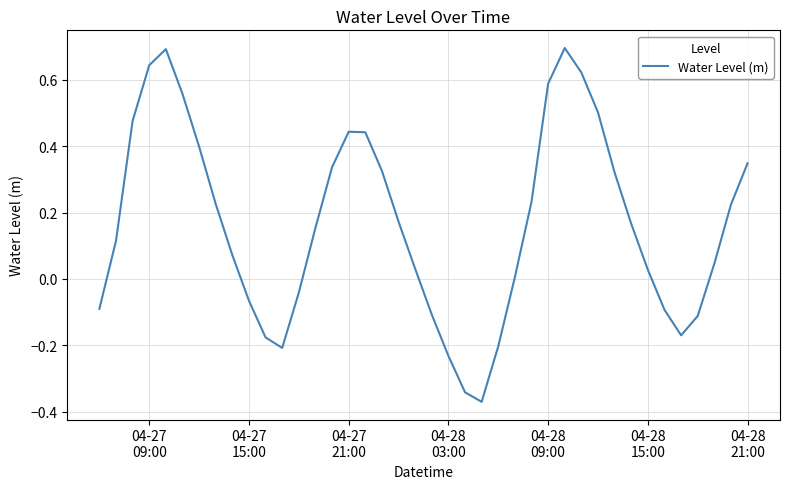

What is the maximum value shown in the chart?

0.7